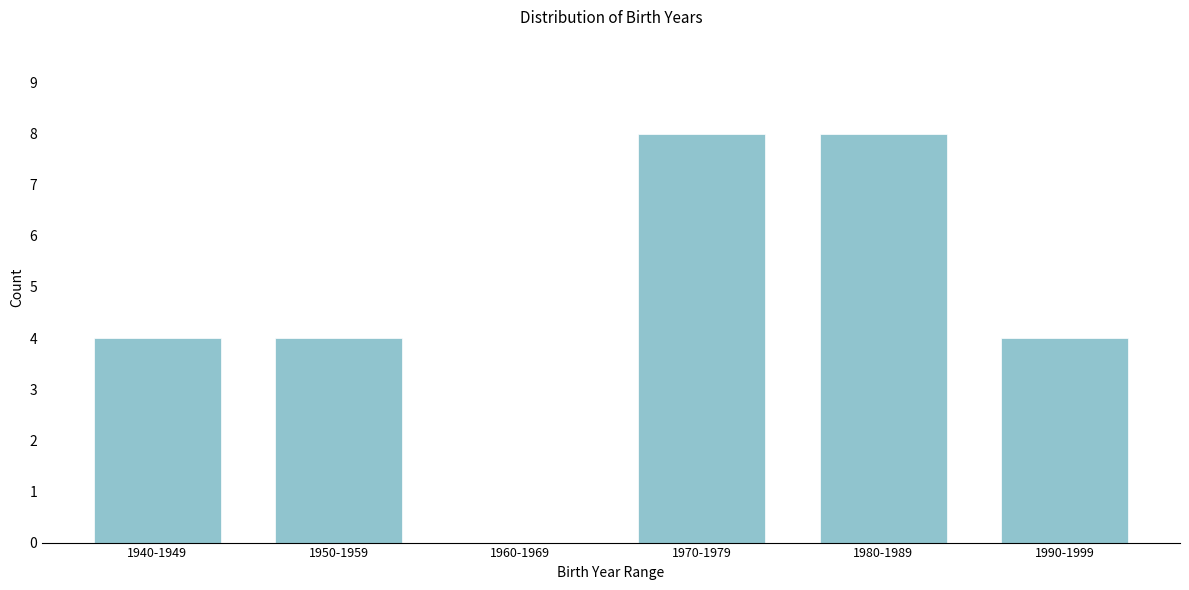

The value at 1980-1989 is 11. True or false?

False